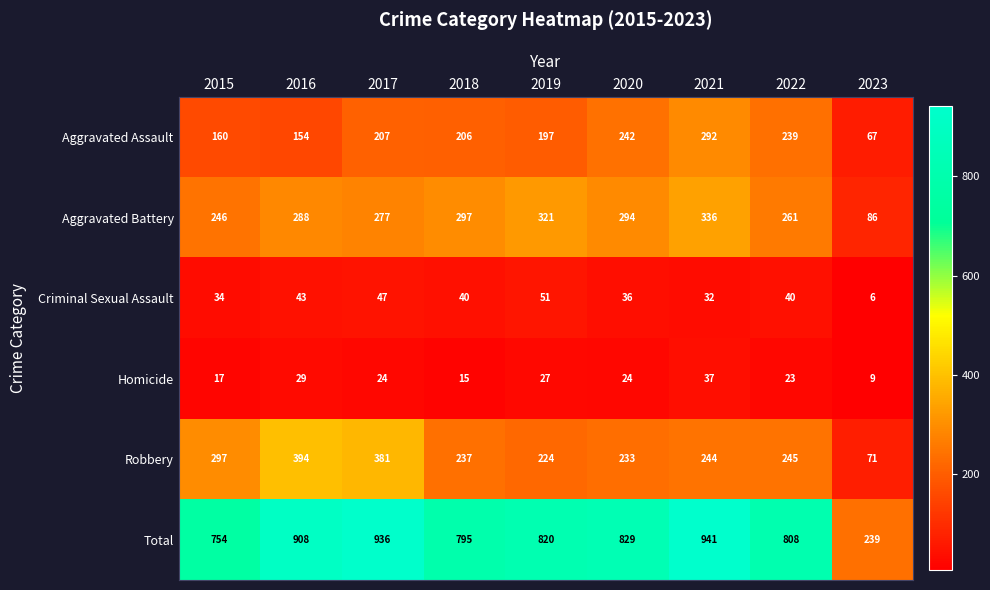

How many values in the Robbery series are below 244?

4